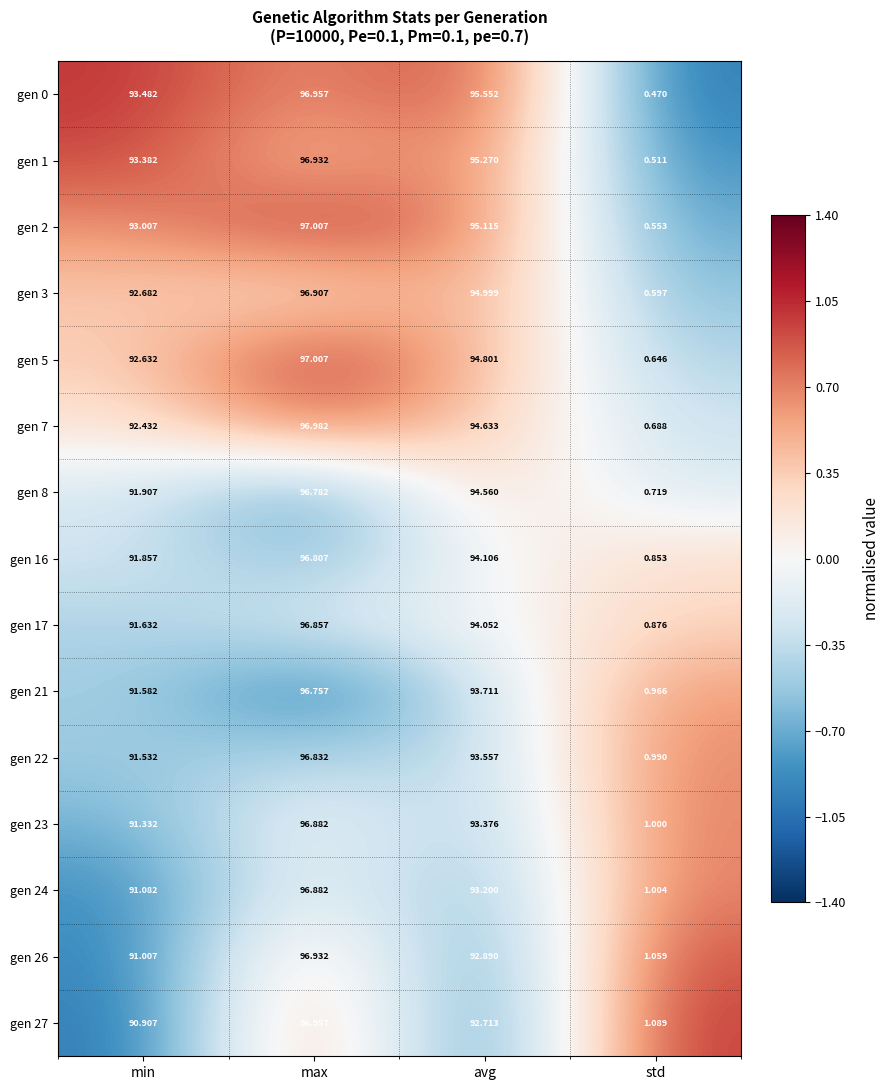

Where is gen 16 nearest to the value 48?

min